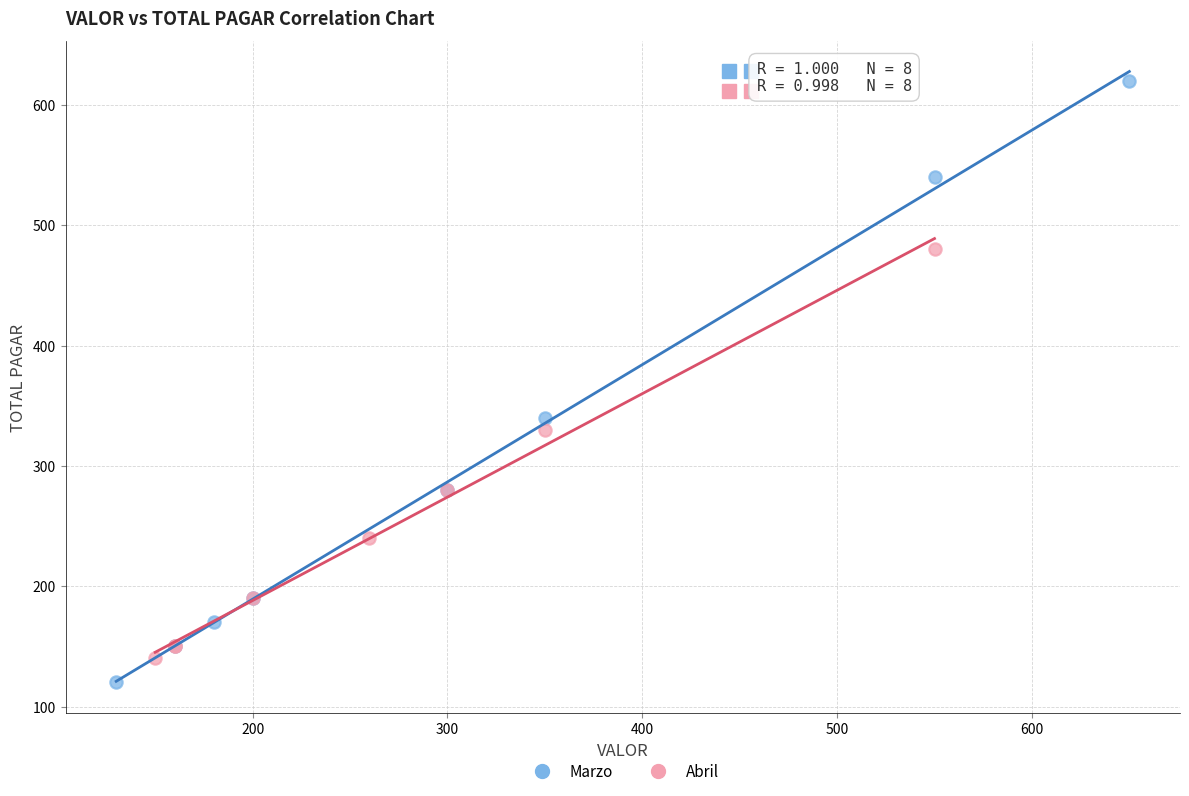

Which series contains the highest Y value?

Marzo